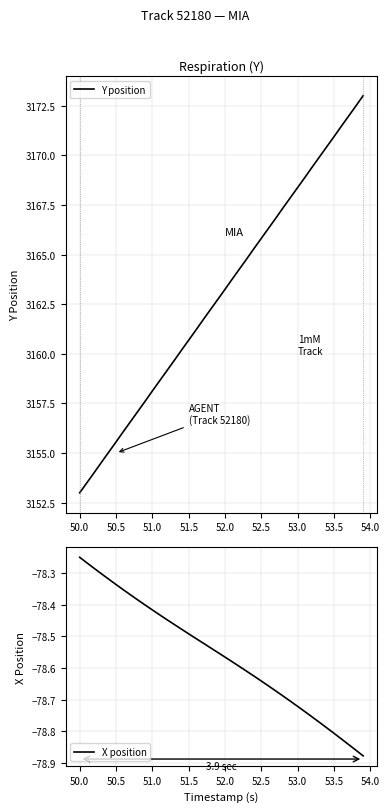

What is the difference between the second highest and minimum values in the X position series?

0.6